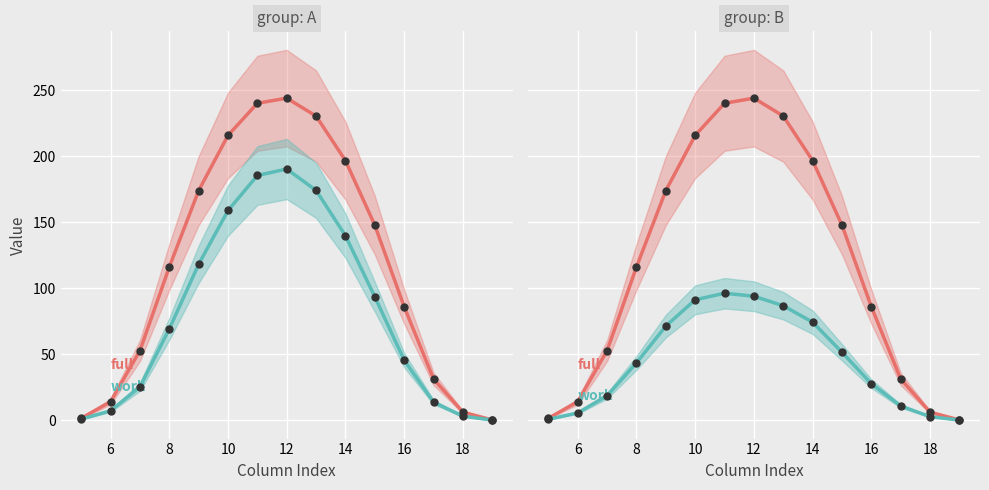

What is the total value across all series at 12?

363.2